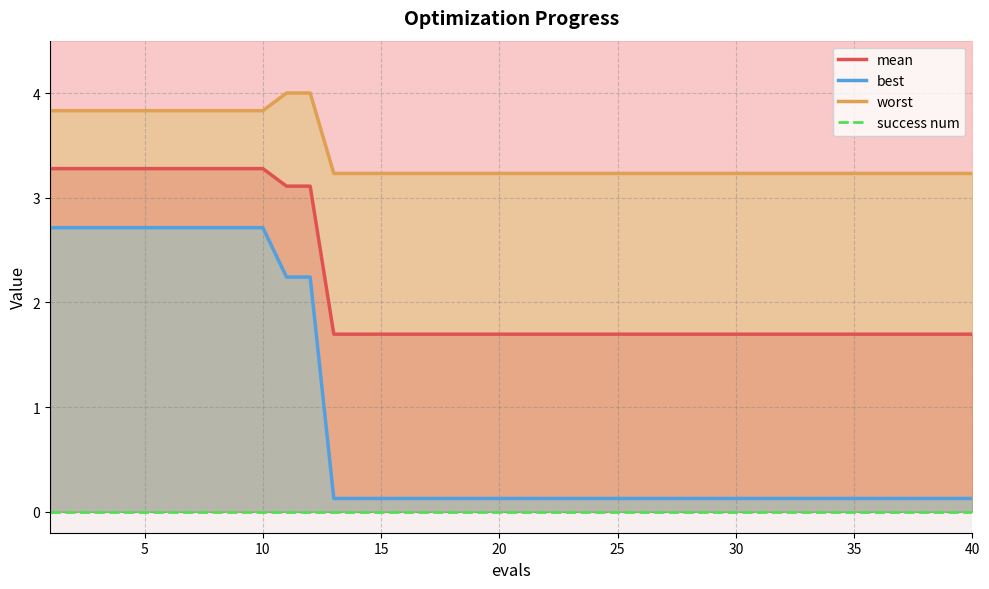

True or false: mean has more than 0 interior local peaks.

False